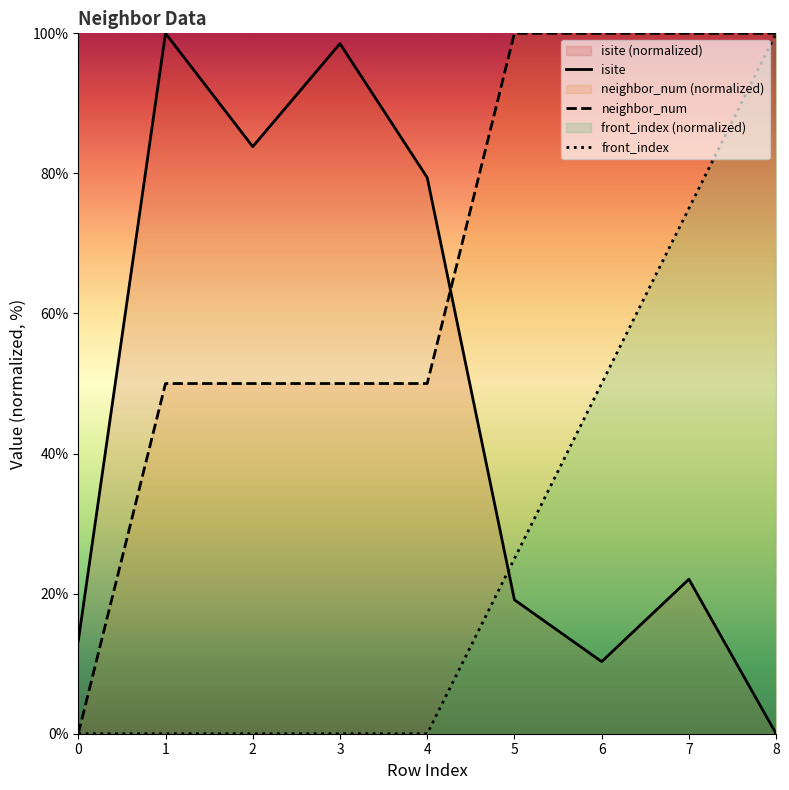

What is the difference between the maximum and second lowest values in the front_index series?

100.0